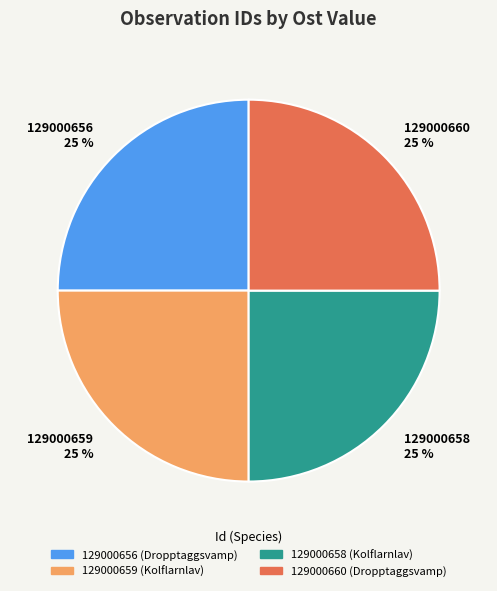

Approximately how many times larger is the value at 129000658 compared to 129000660?

1.0